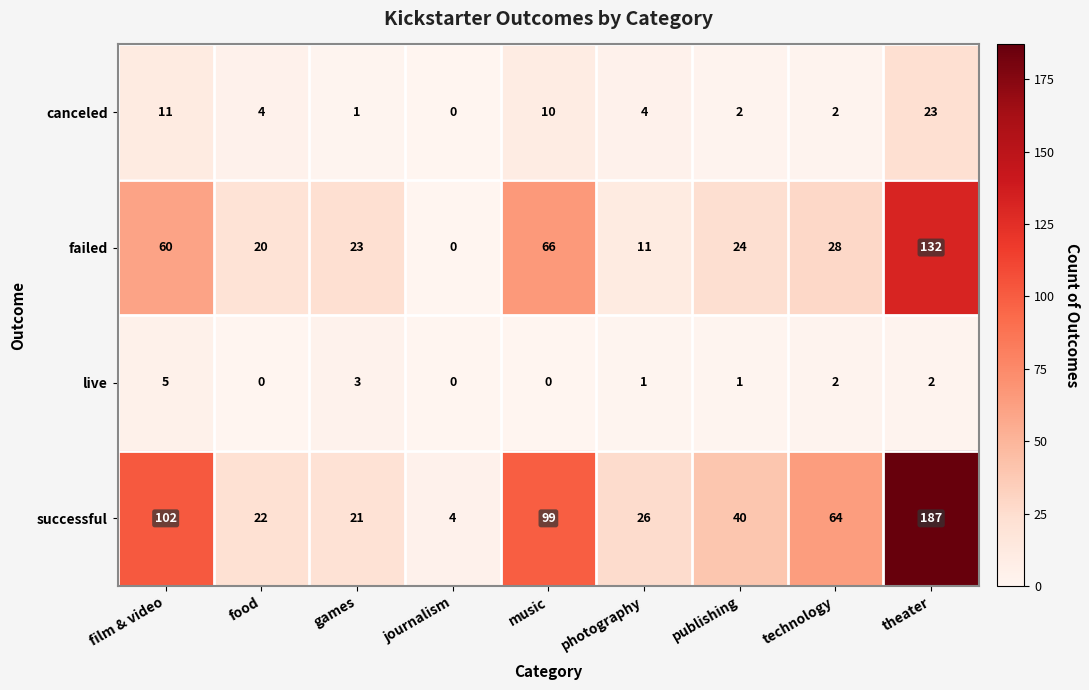

Rank the series at film & video from lowest to highest value.

live, canceled, failed, successful